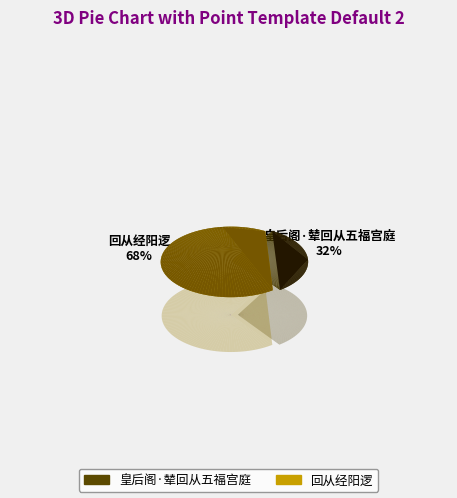

Do 回从经阳逻 and 皇后阁·辇回从五福宫庭 together represent more than half of the pie?

Yes